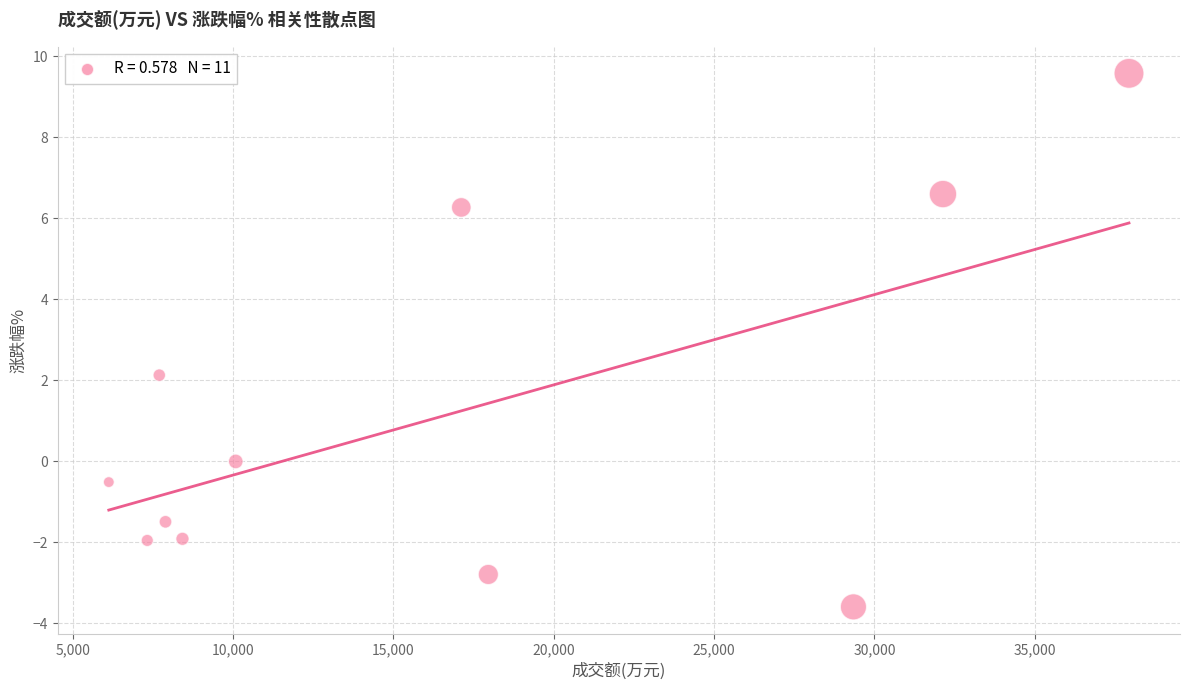

What is the average X value?

16552.1